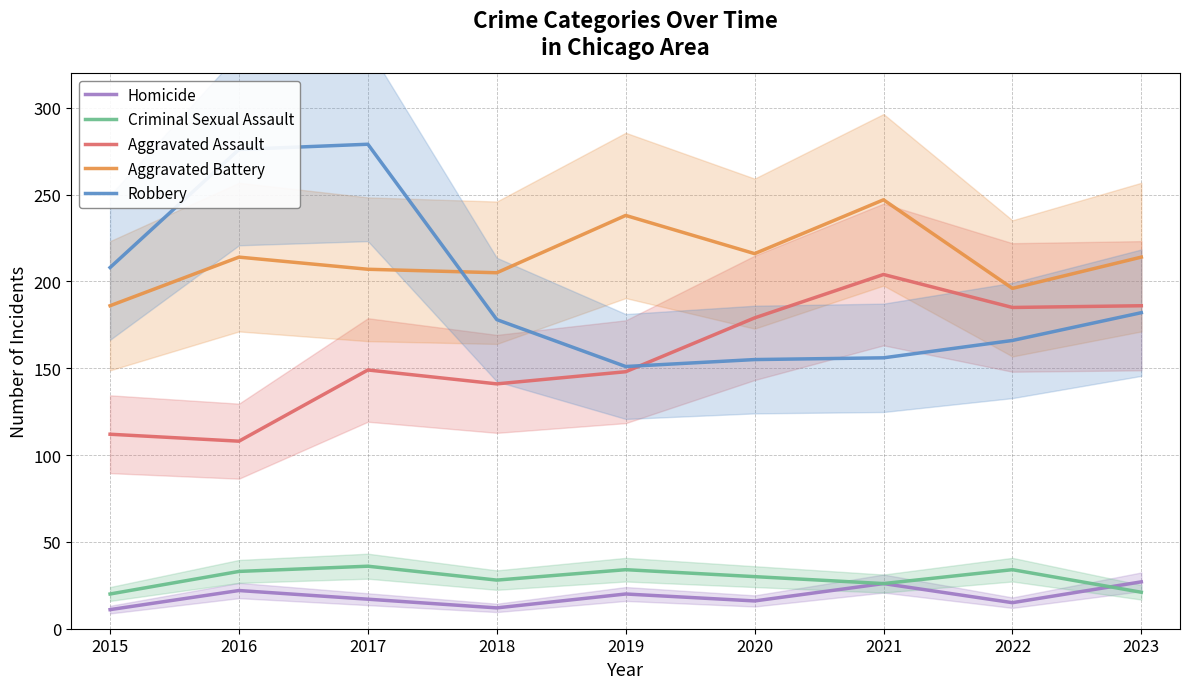

Rank the categories by Criminal Sexual Assault value from lowest to highest.

2015, 2023, 2021, 2018, 2020, 2016, 2019, 2022, 2017